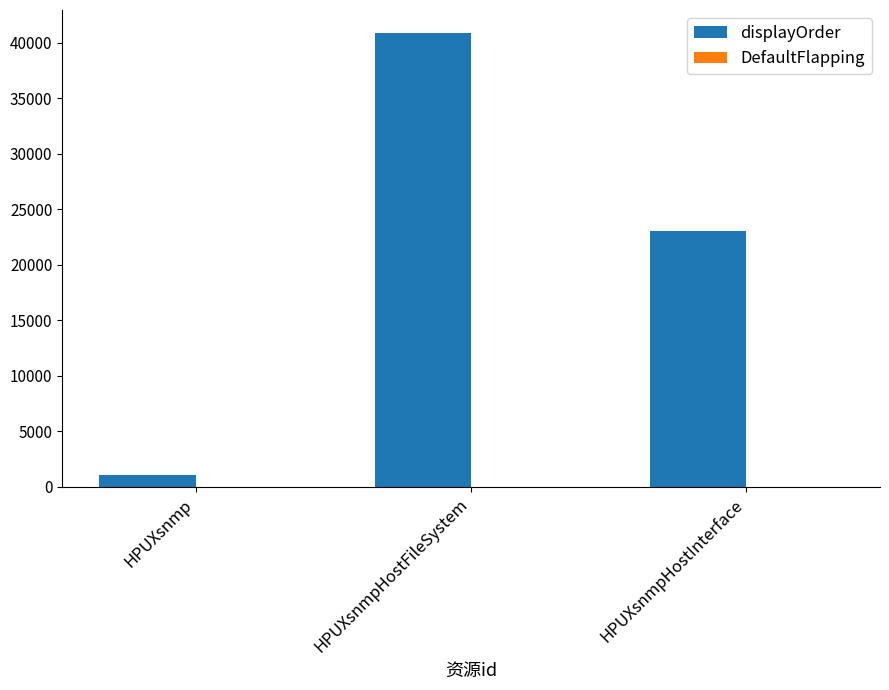

Count the number of data series in this chart.

2